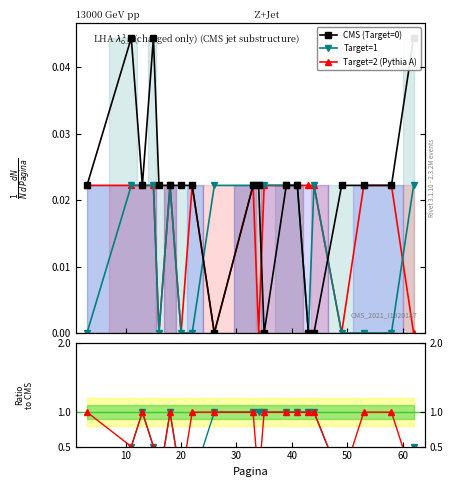

In Ratio Target=2/0, how many points are lower than both neighbors (excluding endpoints)?

5